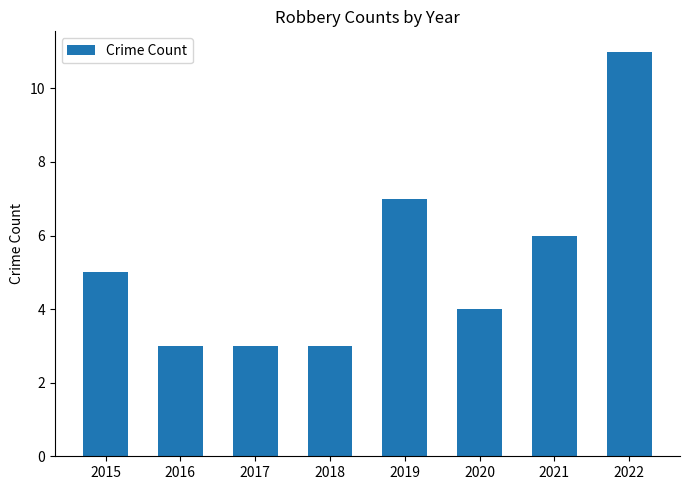

How many distinct data groups are displayed?

1